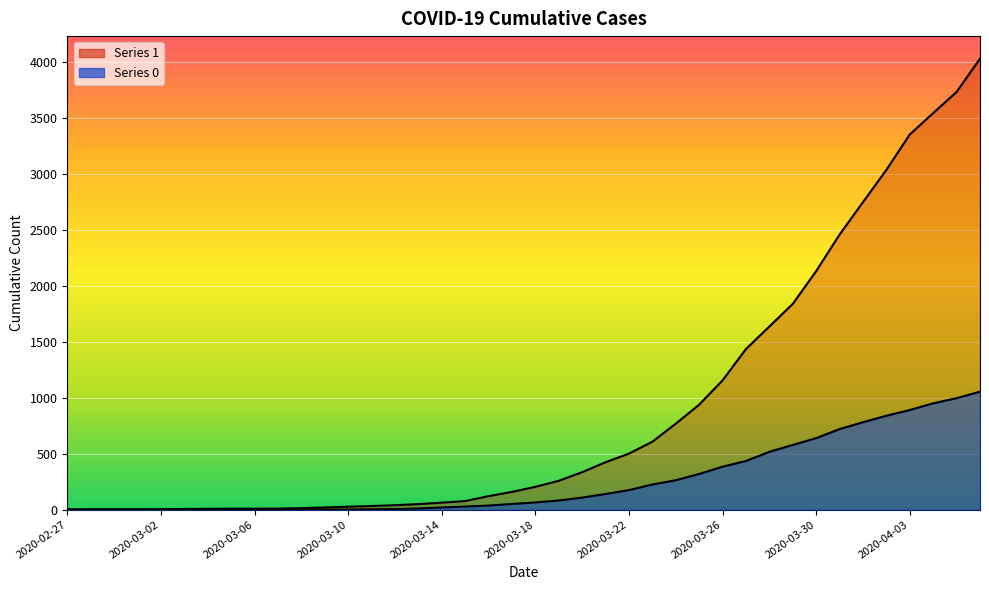

True or false: 1 and 0 cross at least once.

False